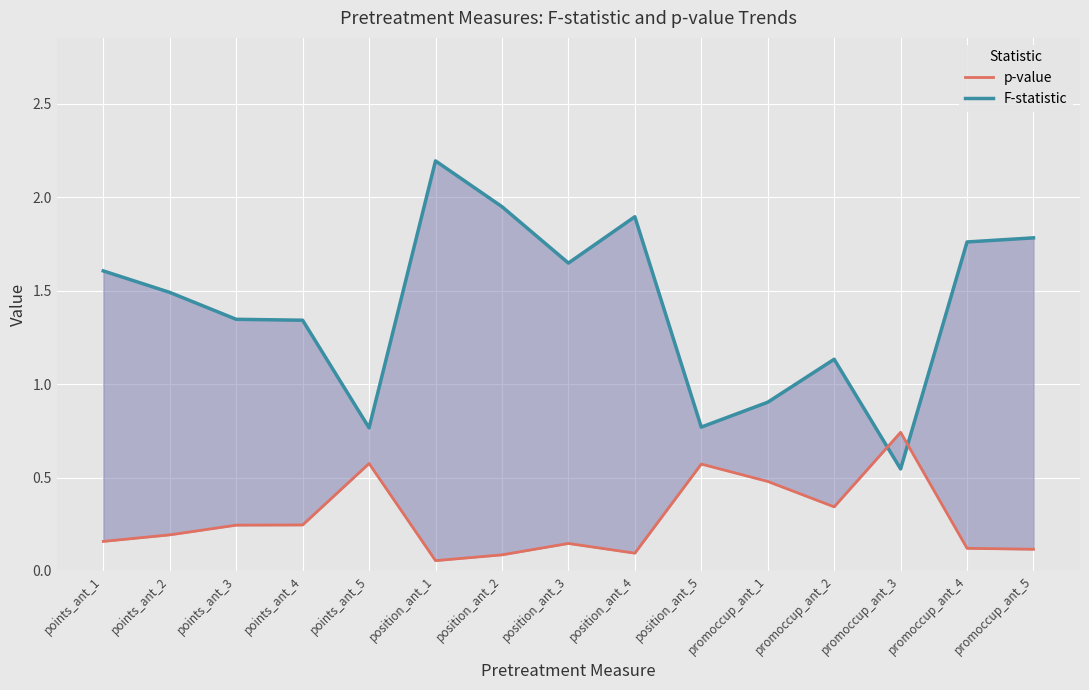

At how many categories does at least one series exceed 0?

15